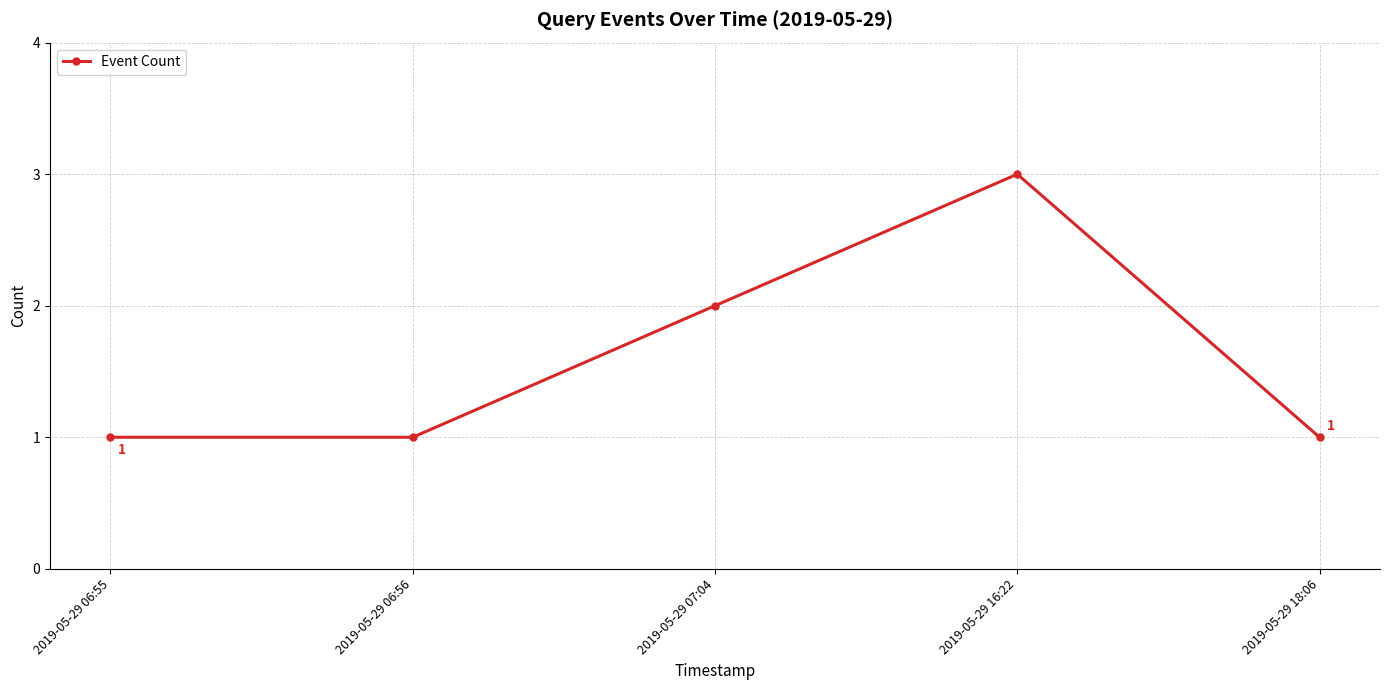

Reading right to left, transcribe all the data shown in this chart.

1	3	2	1	1